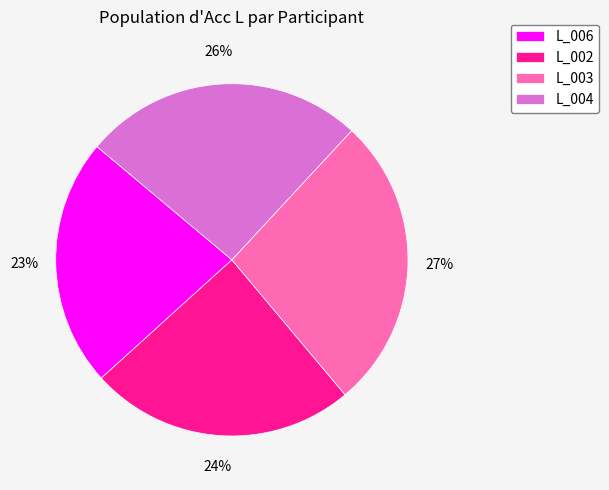

What percentage is the L_003 slice, to the nearest percent?

27%